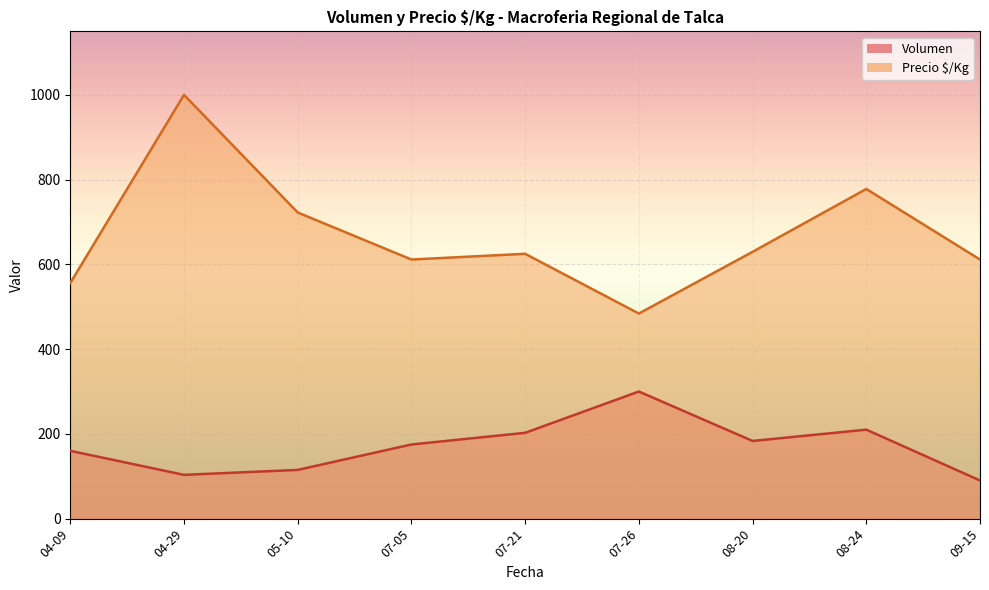

True or false: Precio $/Kg and Volumen intersect in this chart.

False